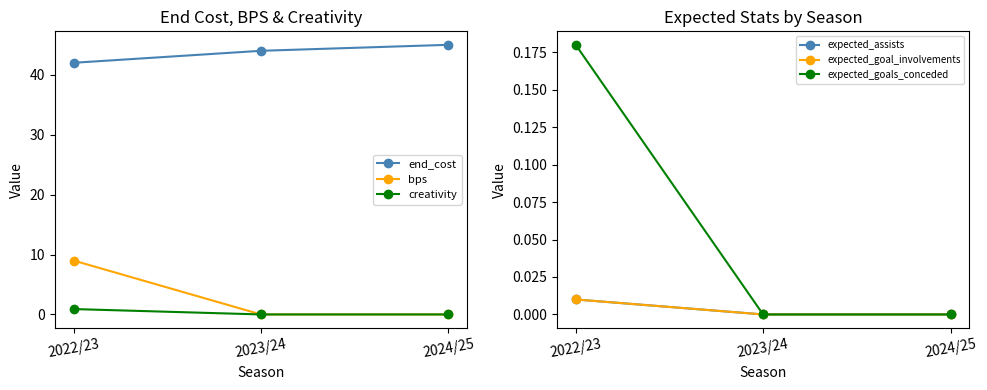

True or false: end_cost has a value of 44.0 at 2023/24.

True